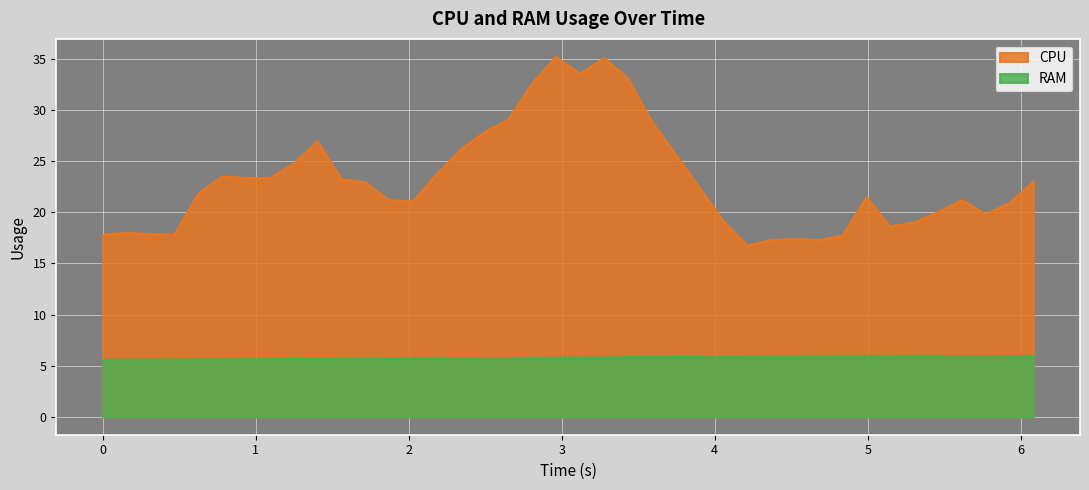

How many interior local valleys does the CPU series have?

8